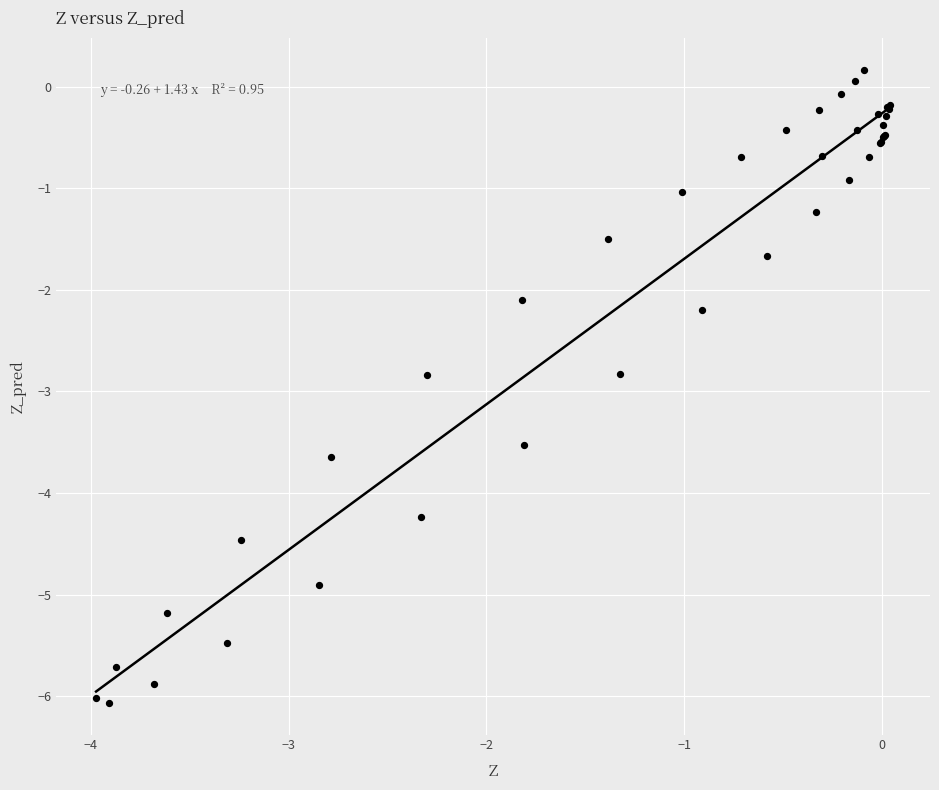

What Y value in the scatter plot is closest to -2?

-2.1